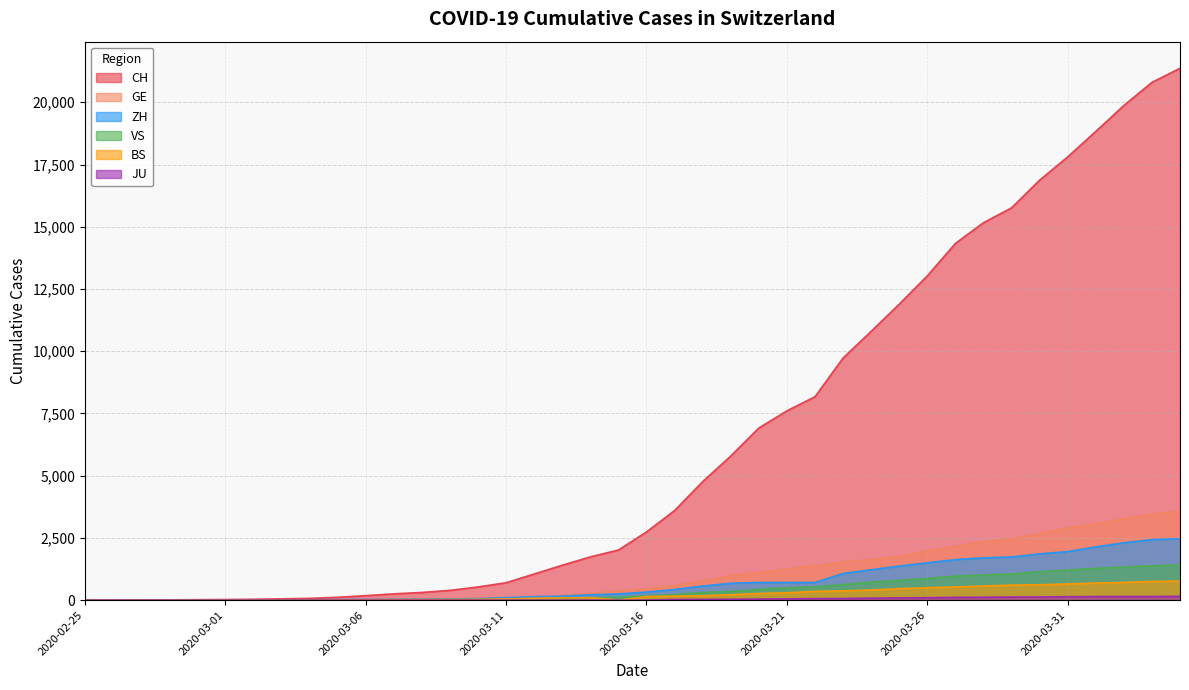

List the series in order of their peak value, lowest first.

JU, BS, VS, ZH, GE, CH